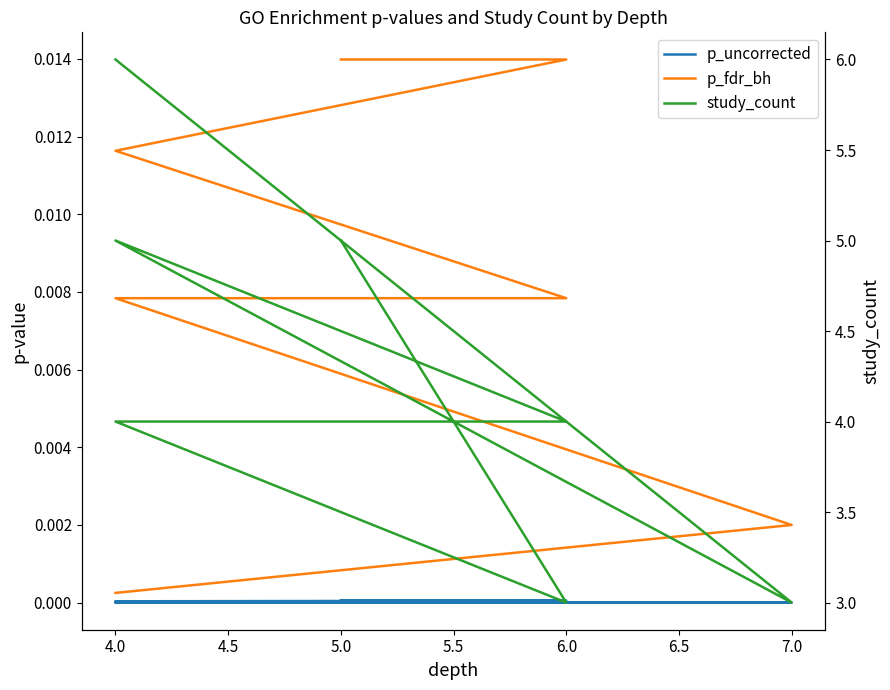

True or false: study_count and p_fdr_bh intersect in this chart.

False